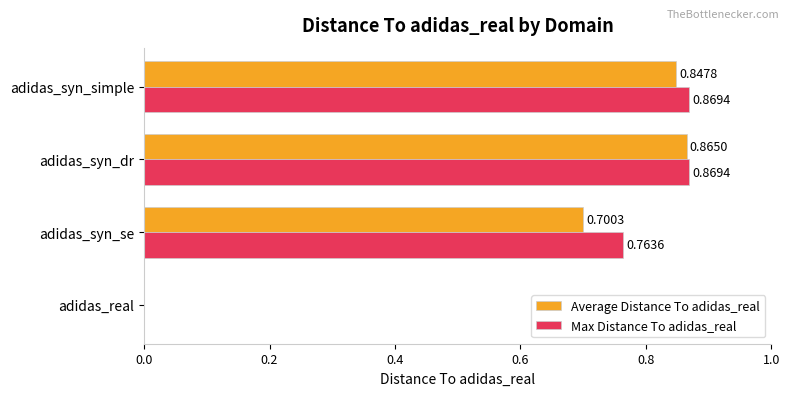

How many data points in Average Distance To adidas_real are above 0?

3